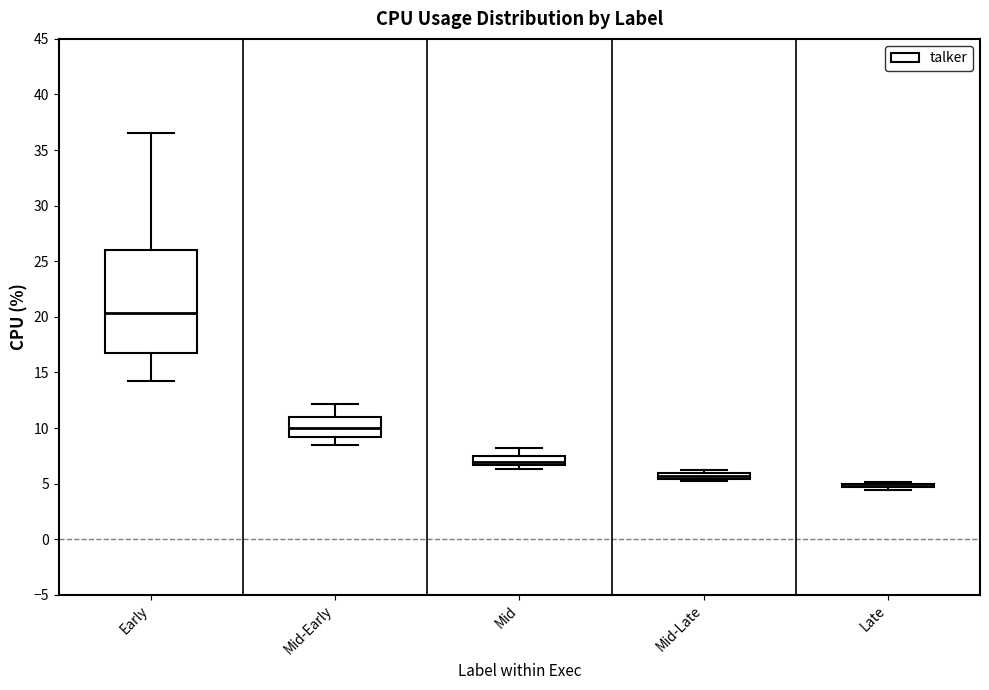

Where does the median line of the box for Mid sit on the y-axis? The values are not printed on the chart, so give them approximately, as read against the axis.

7.0